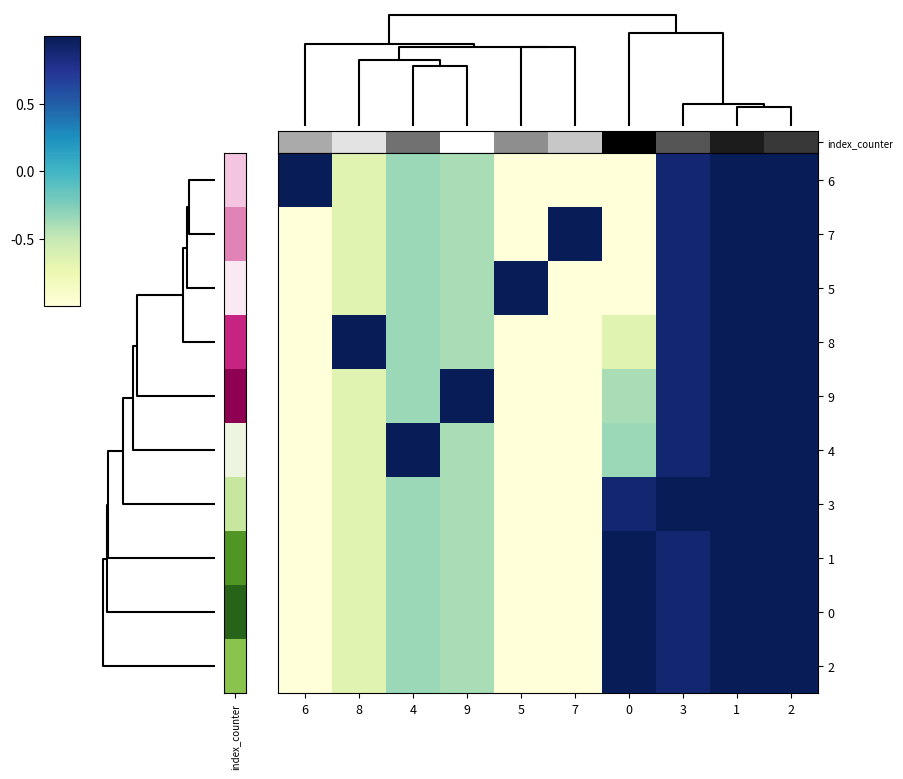

Rank the series by their maximum value, from highest to lowest.

6, 7, 5, 8, 9, 4, 3, 1, 0, 2